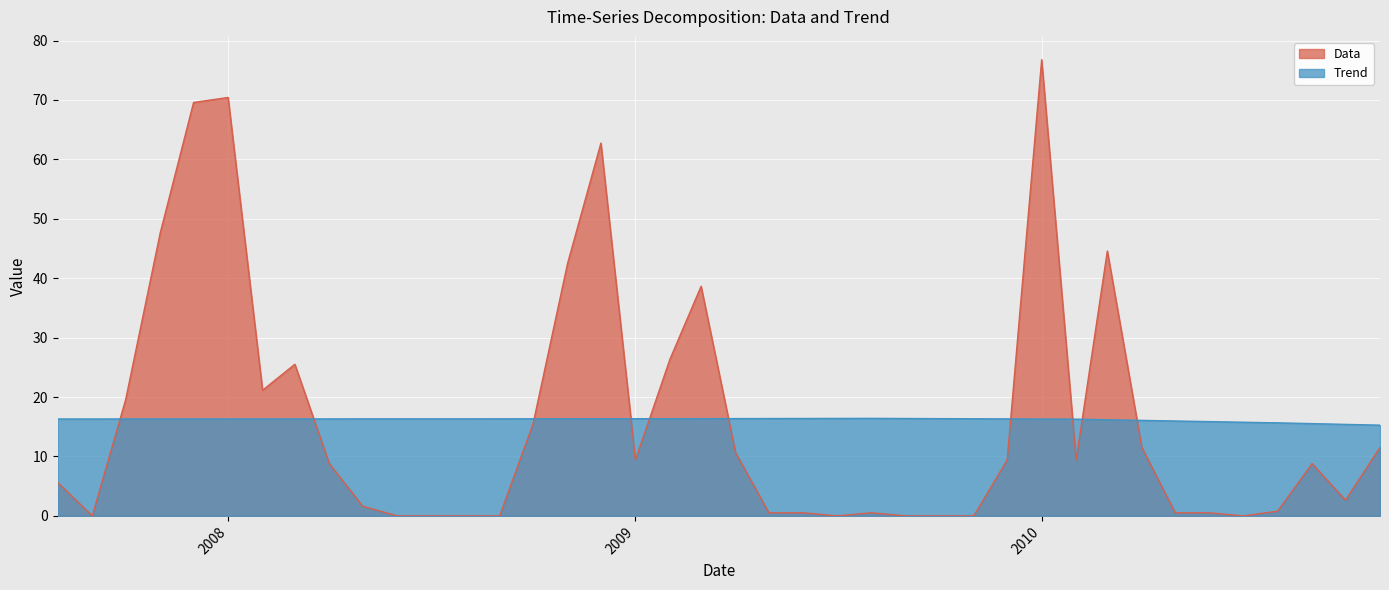

What is the spread (max minus min) of values at 2010?

60.5